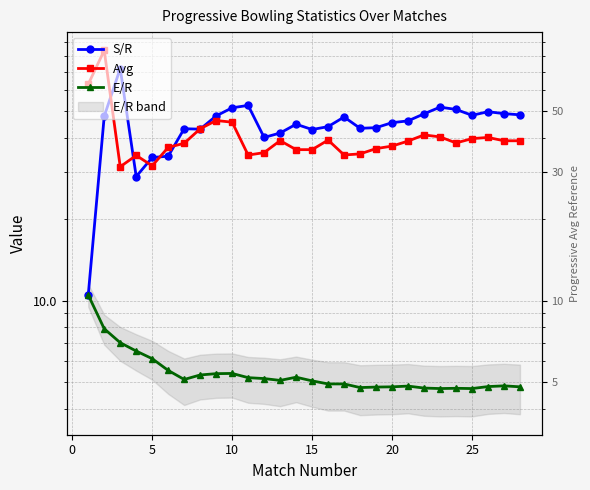

What is the difference between the maximum and minimum values in the Avg series?

52.8